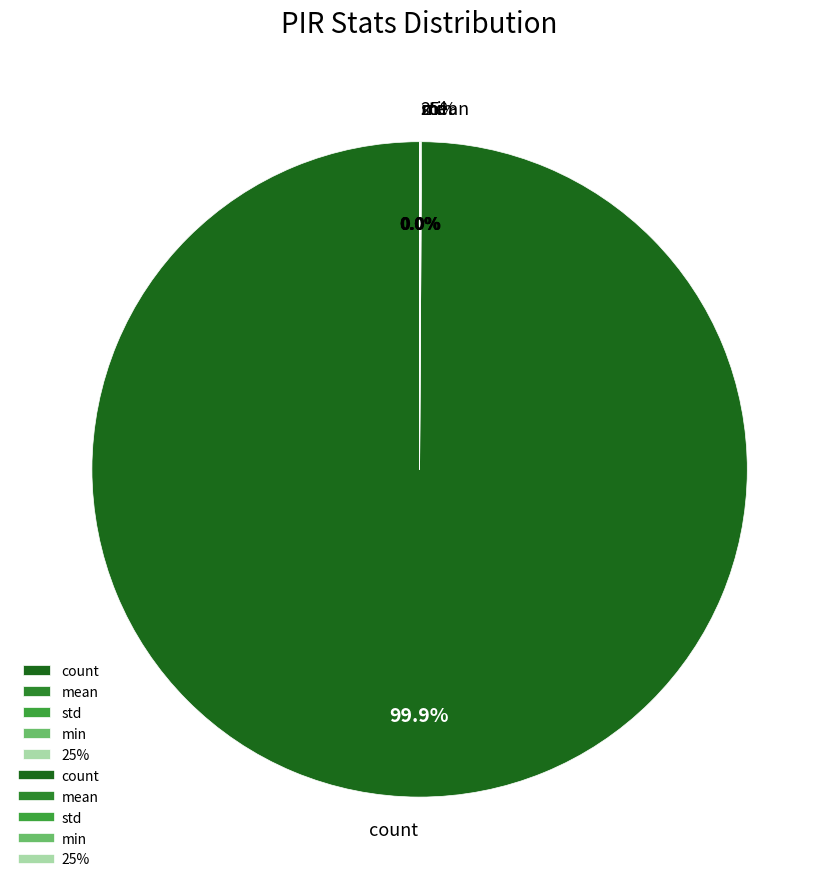

What is the smallest slice in the pie chart?

min